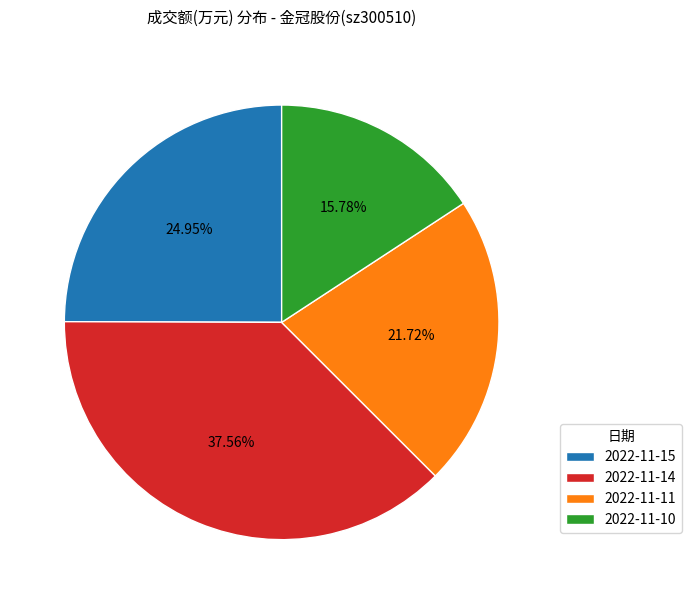

To the nearest percent, what percentage of the pie is 2022-11-15?

25%